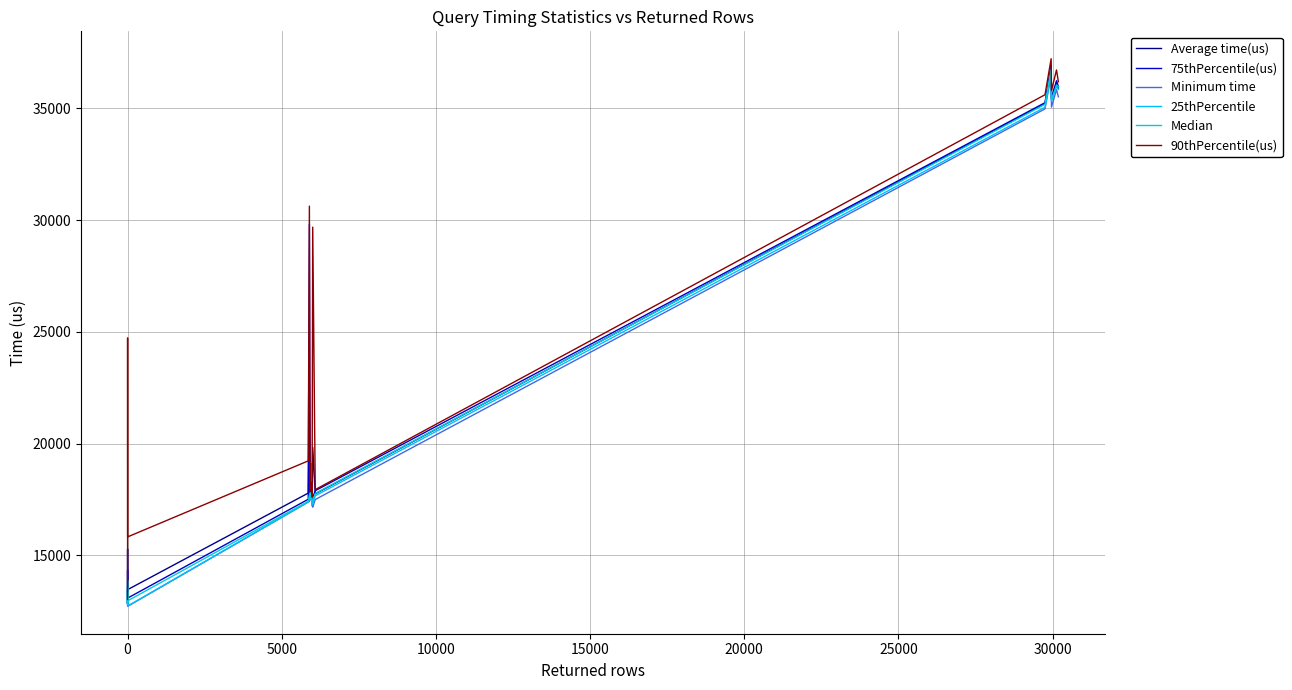

Rank the series by their maximum value, from lowest to highest.

Minimum time, 25thPercentile, Median, Average time(us), 75thPercentile(us), 90thPercentile(us)